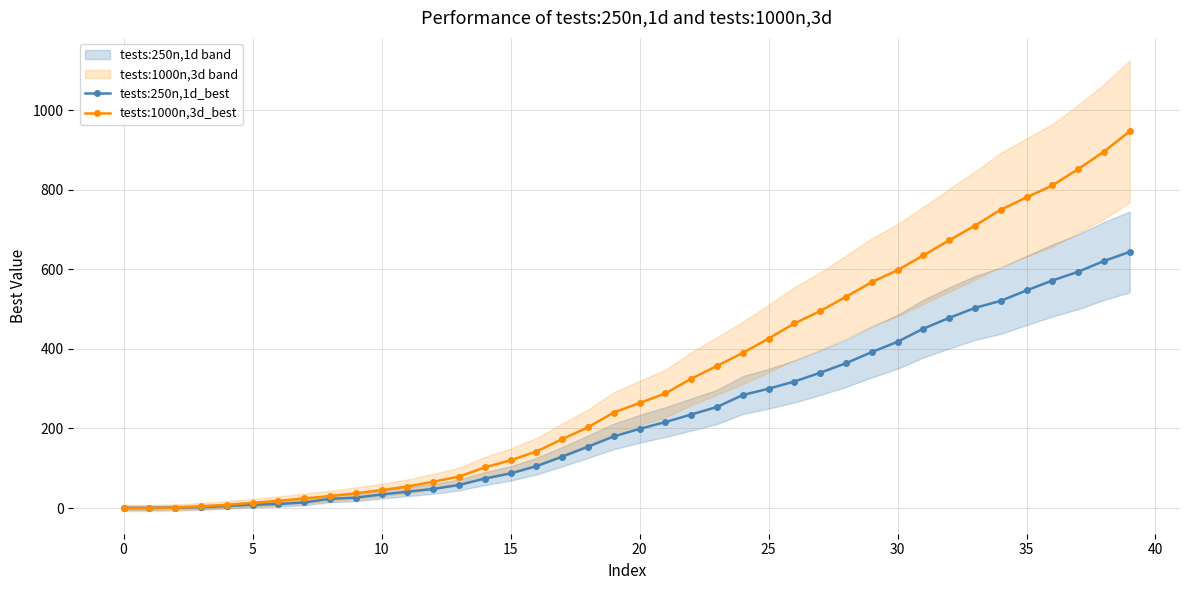

What is the label of the 18th point from the right?

22